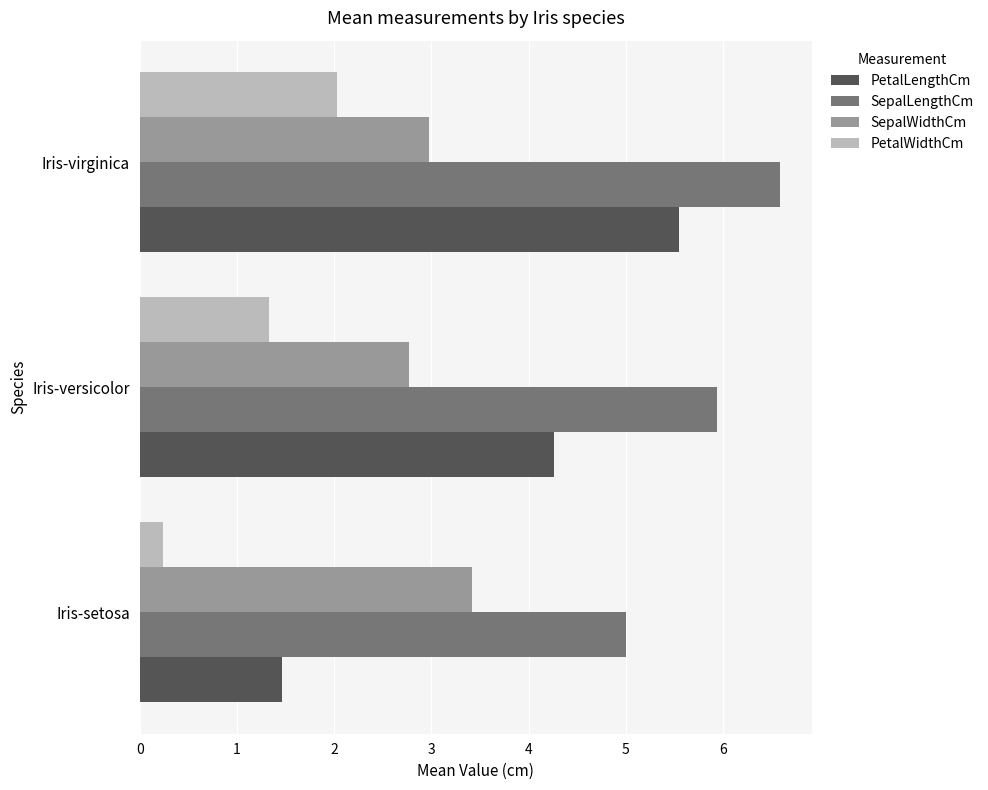

What is the total value across all series at Iris-versicolor?

14.3